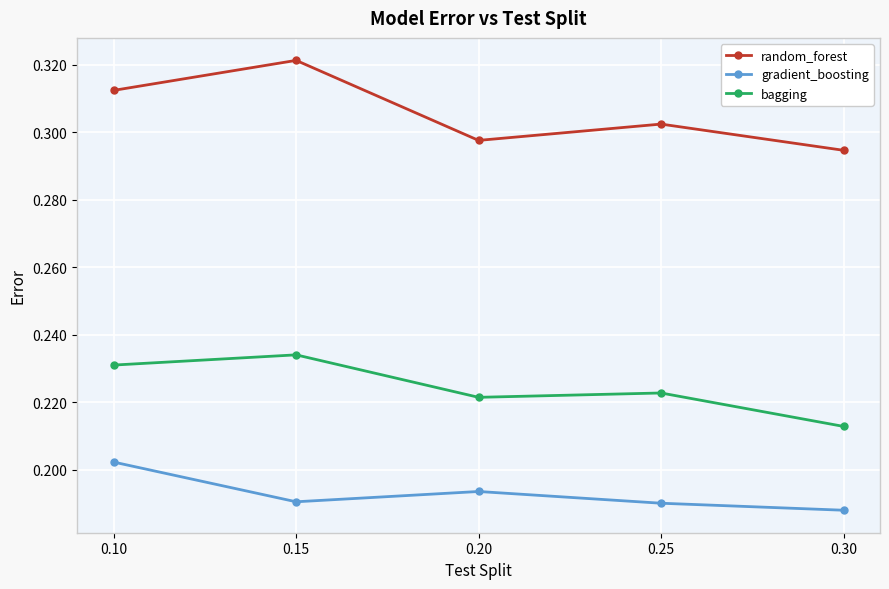

What is the sum of all bagging values?

1.1